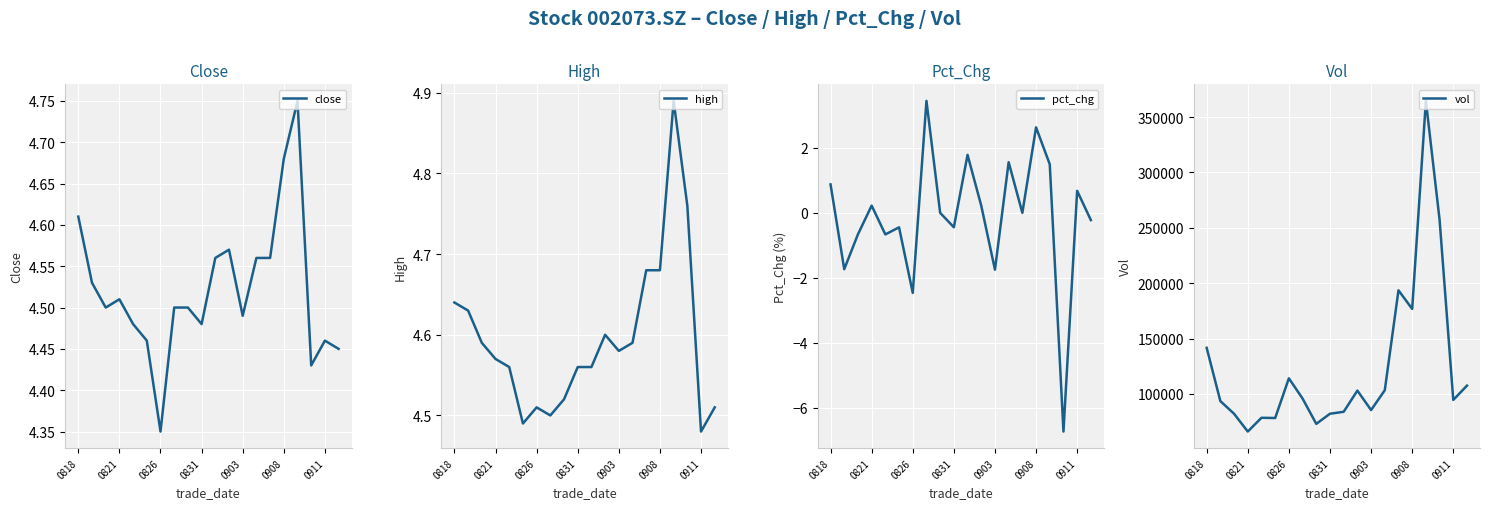

At which label does vol reach its minimum?

0821